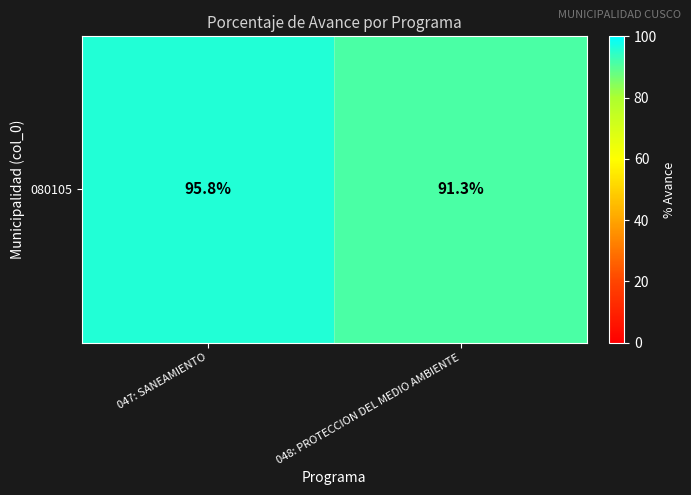

Read the value at 047: SANEAMIENTO.

95.8